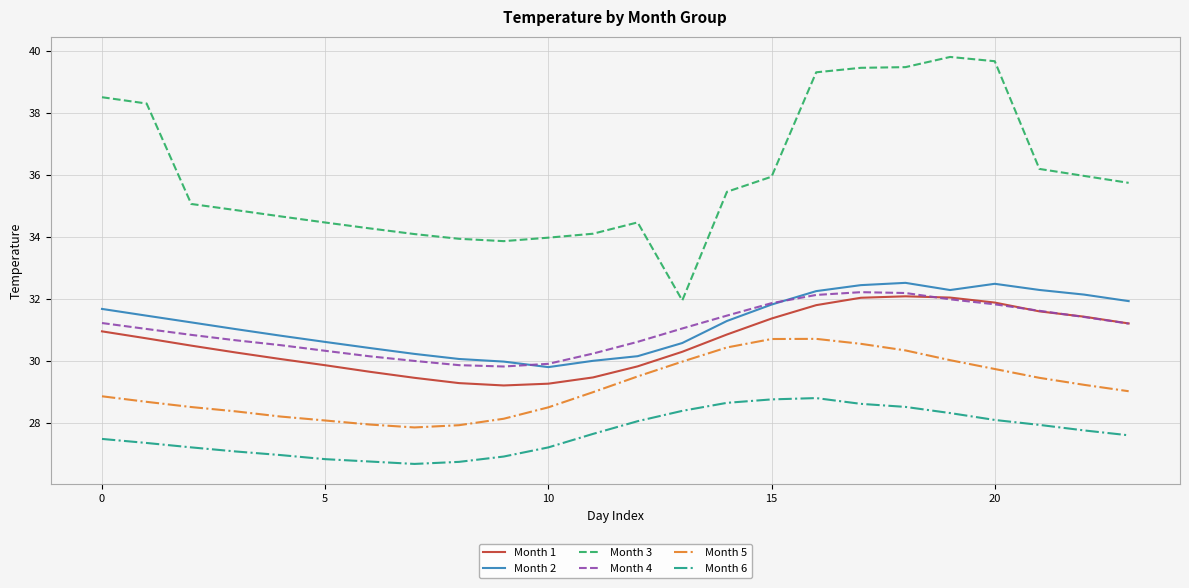

True or false: Month 4 and Month 6 cross at least once.

False